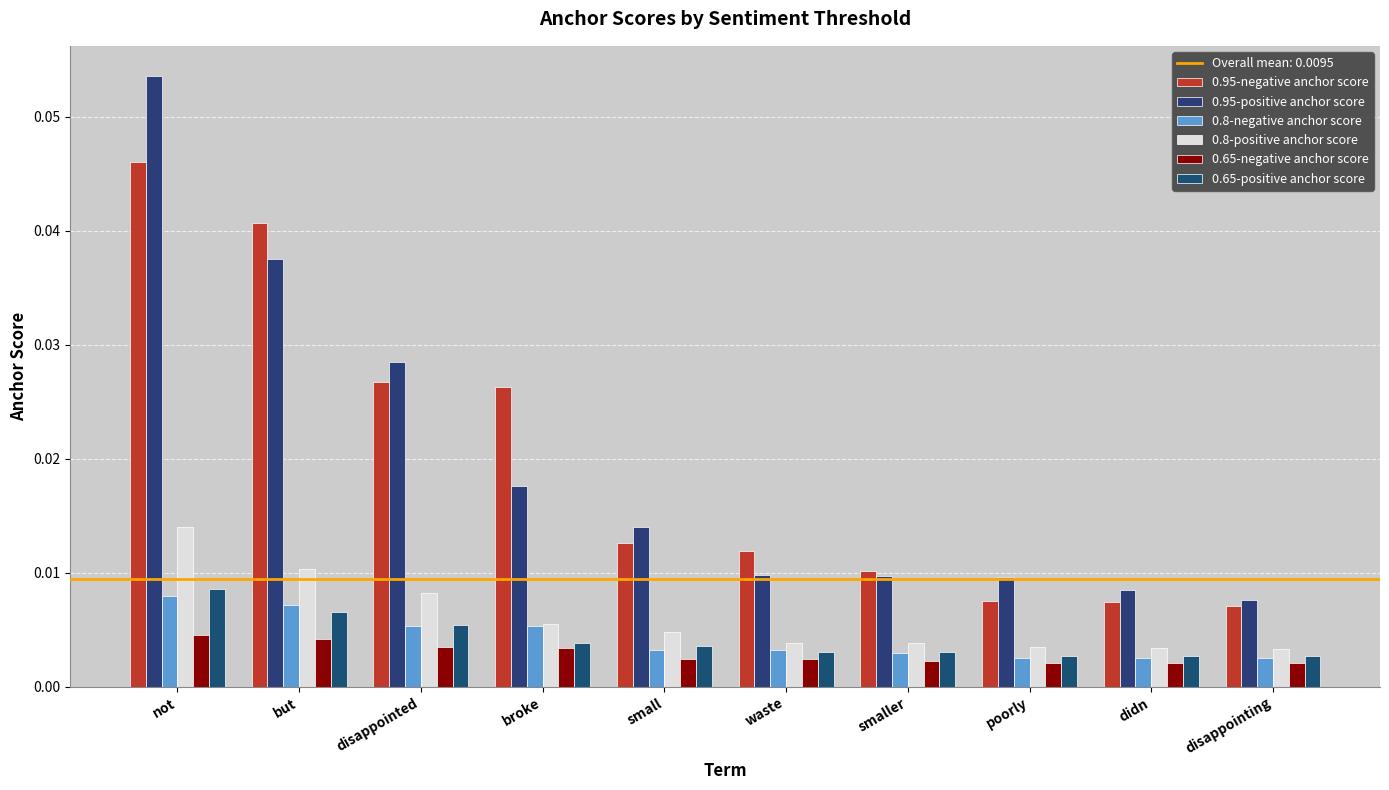

How many bars are there in each group?

6